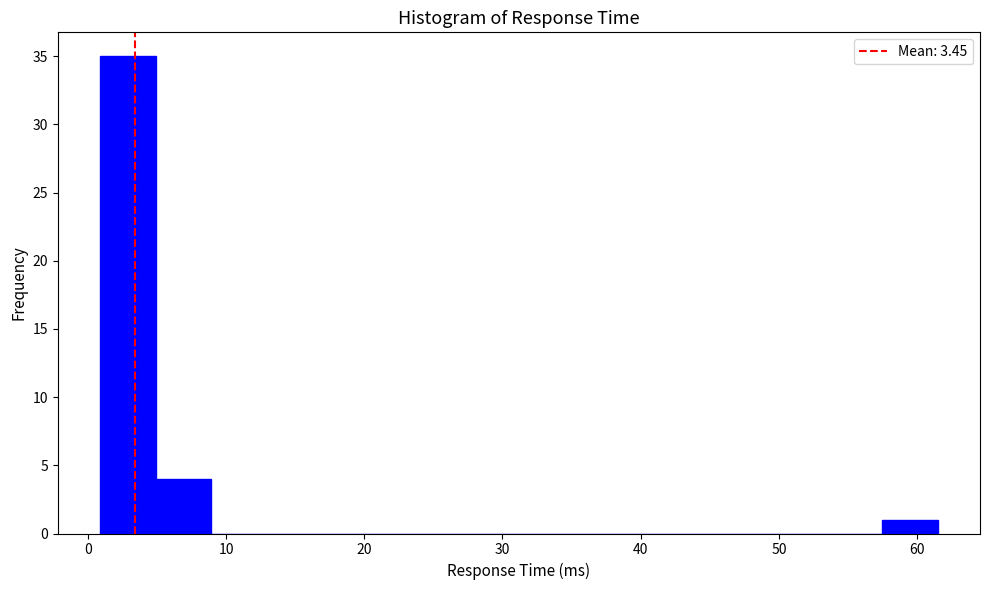

How tall is the bar that spans 1 to 5 on the x-axis? Neither the bar edges nor the heights are printed on the chart, so give them approximately, as read against the axes.

35